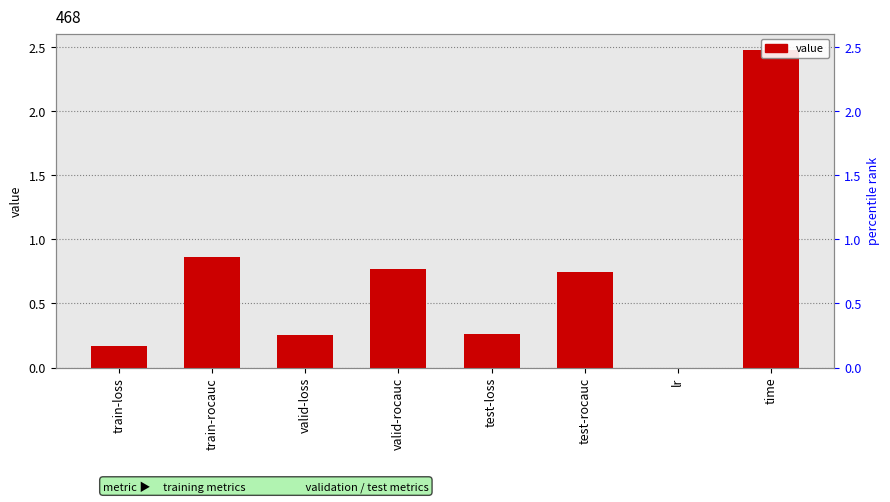

What is the ratio of the value at train-rocauc to the value at time?

0.3